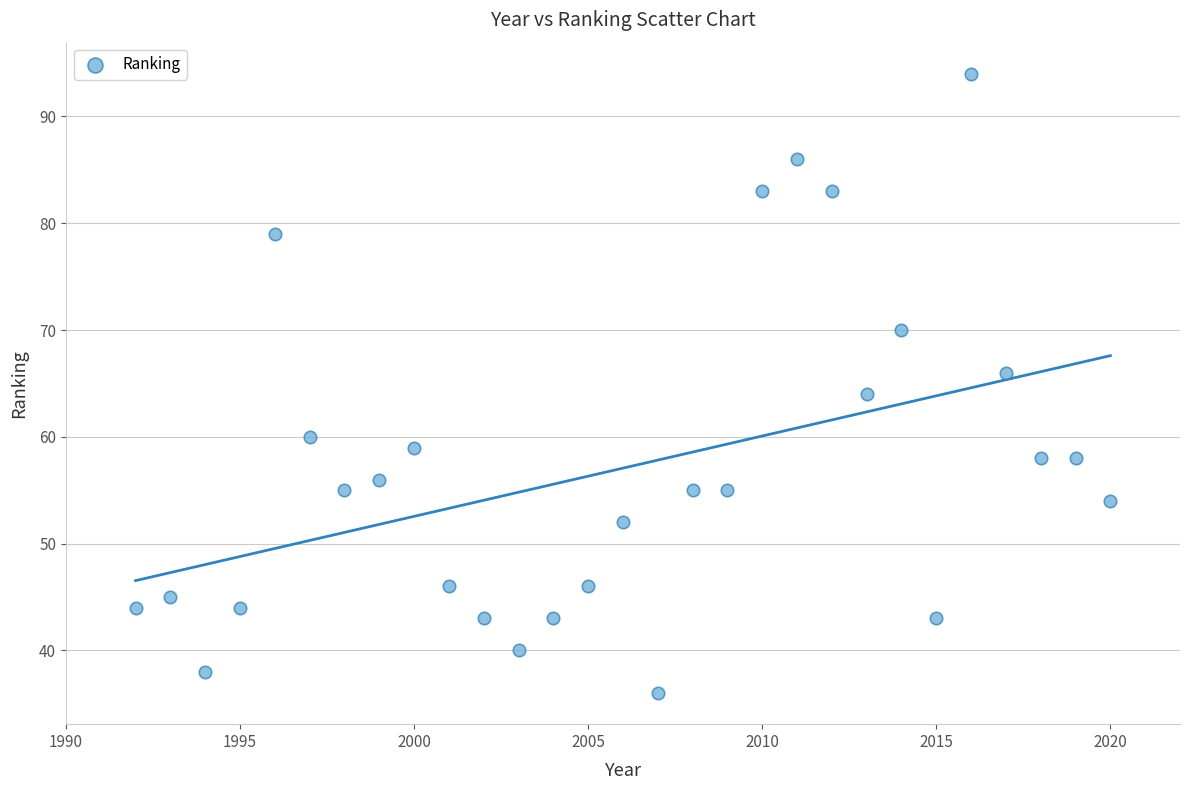

What is the range of X values (max minus min)?

28